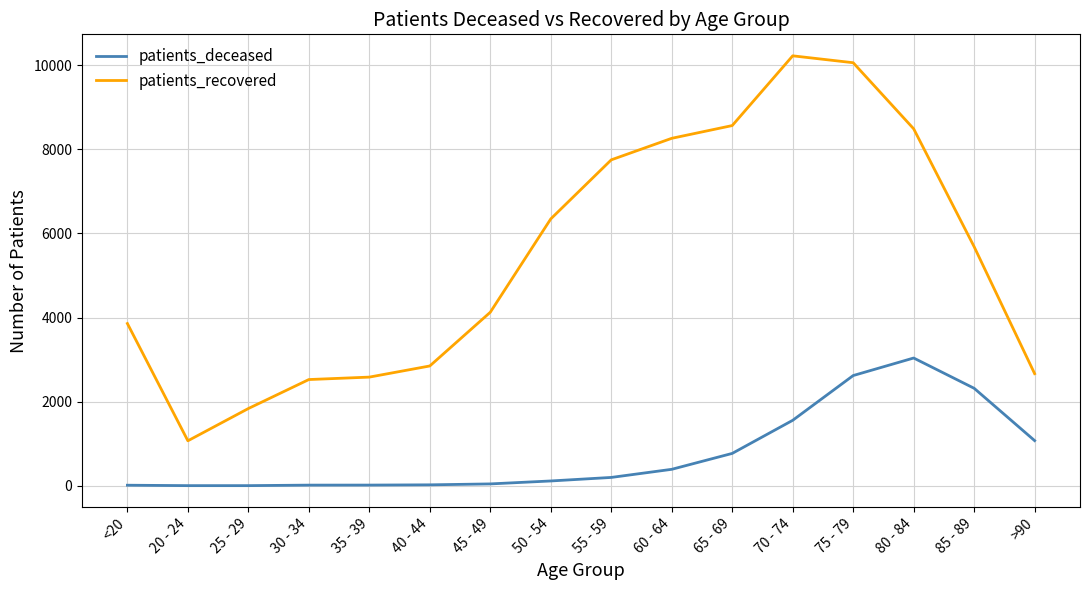

In patients_recovered, how many points are higher than both neighbors (excluding endpoints)?

1